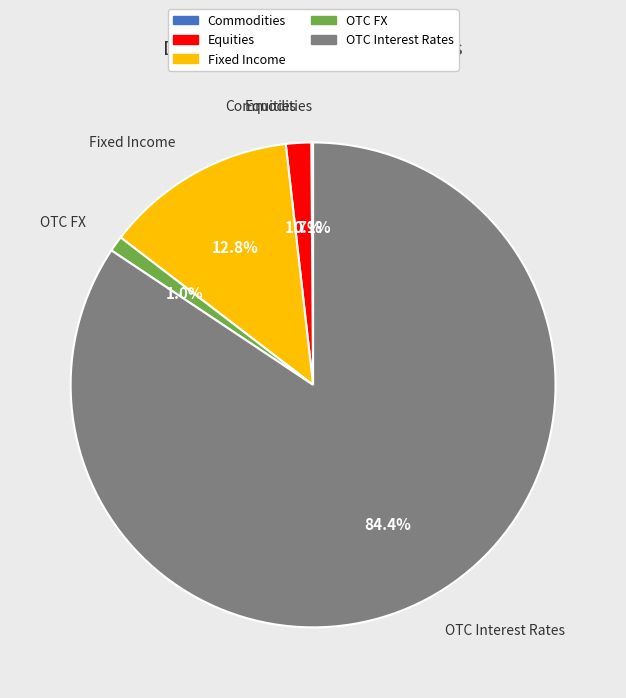

Which category has the biggest portion of the pie?

OTC Interest Rates